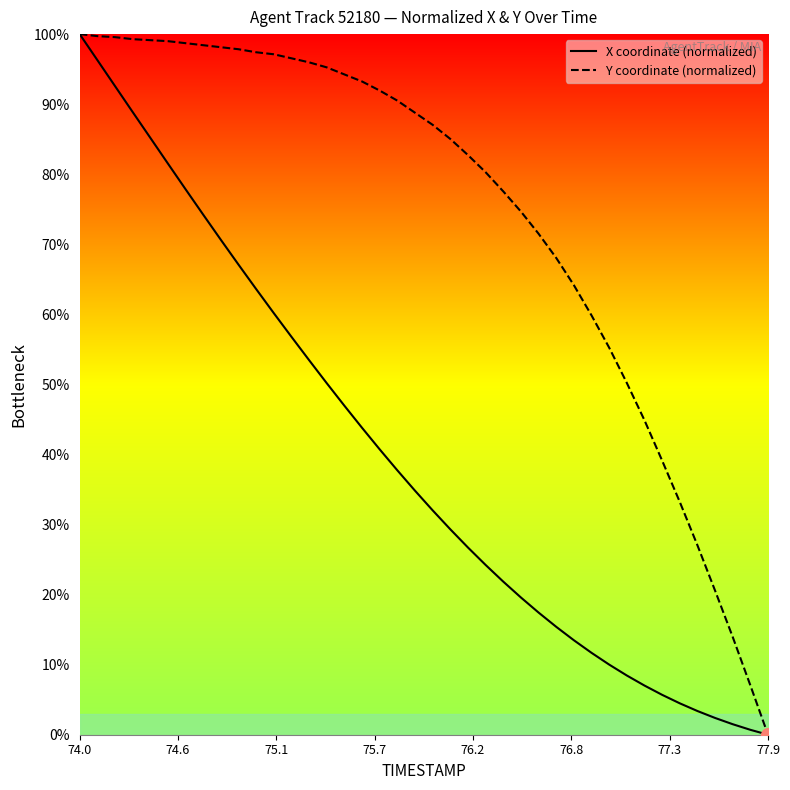

Is this an area chart (filled region under the line)?

No